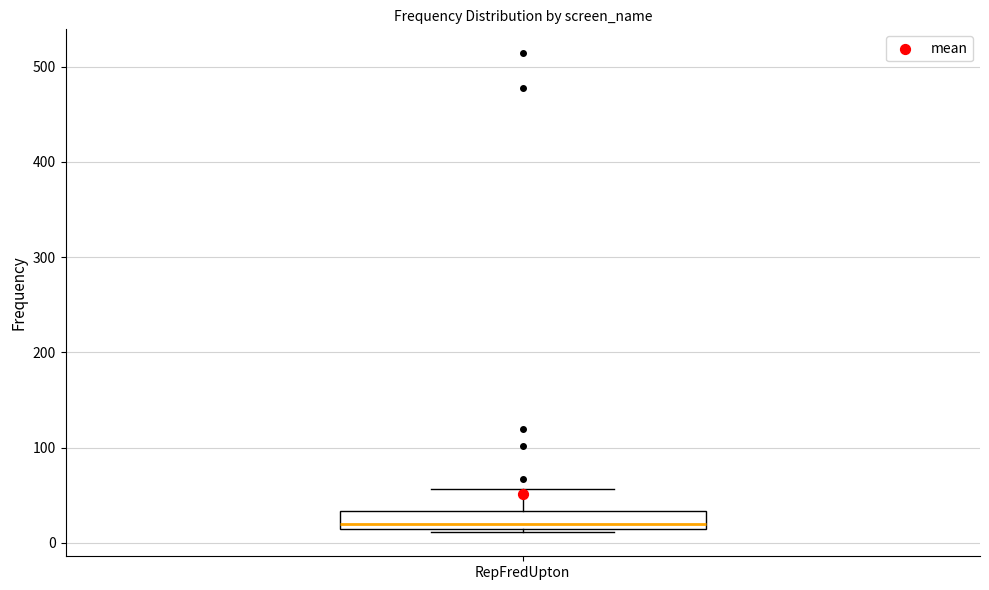

Where is the upper edge of the box for RepFredUpton on the y-axis? The values are not printed on the chart, so give them approximately, as read against the axis.

30